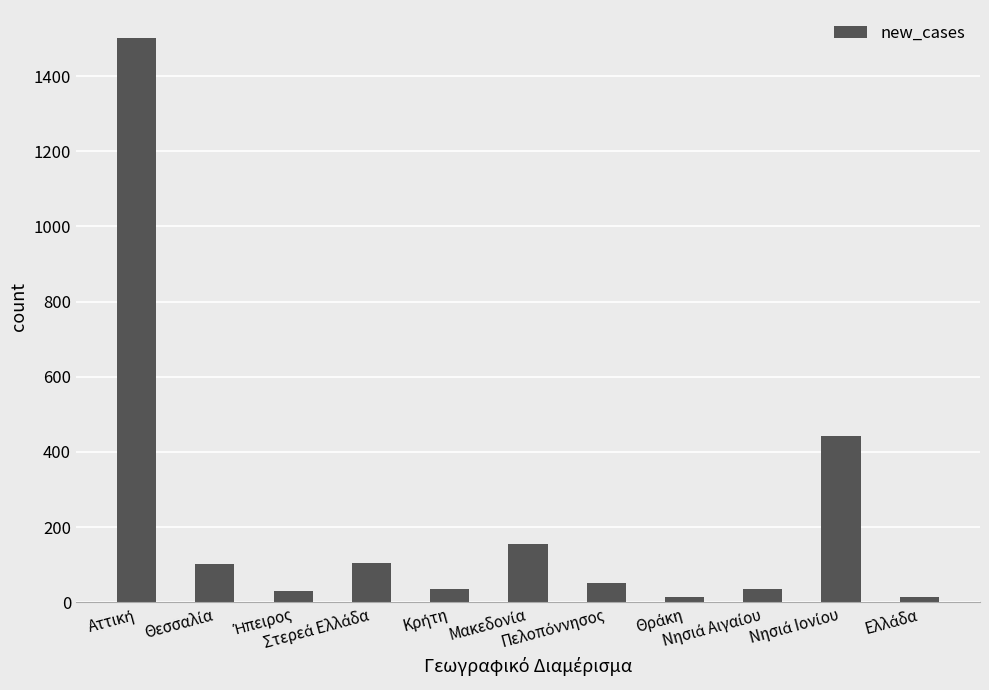

How many bars are there in total?

11